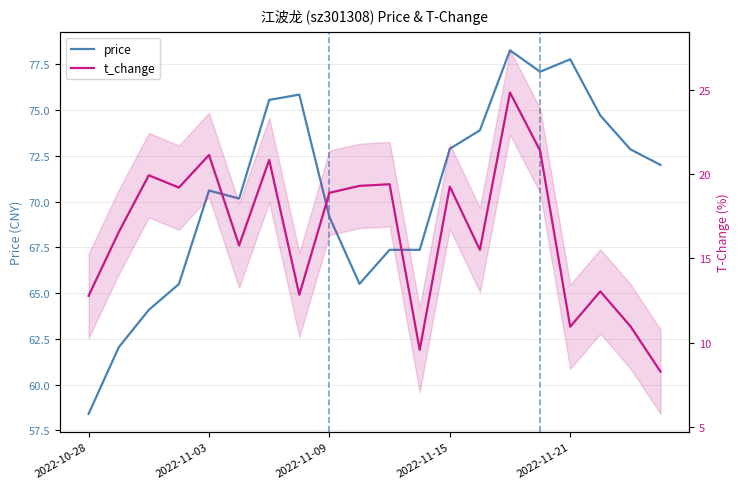

How many categories are shown in the chart?

20